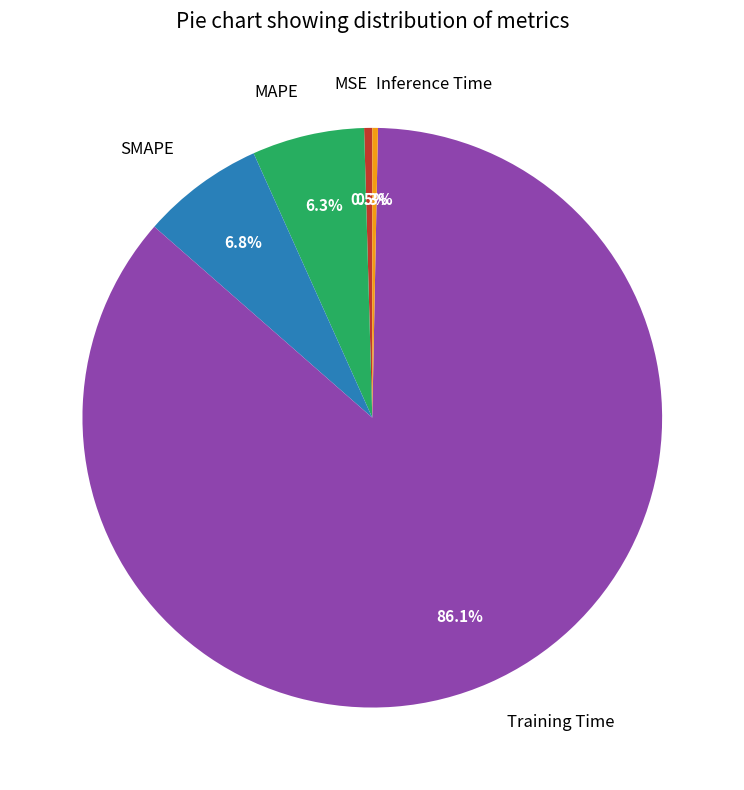

How many segments does this pie chart have?

5